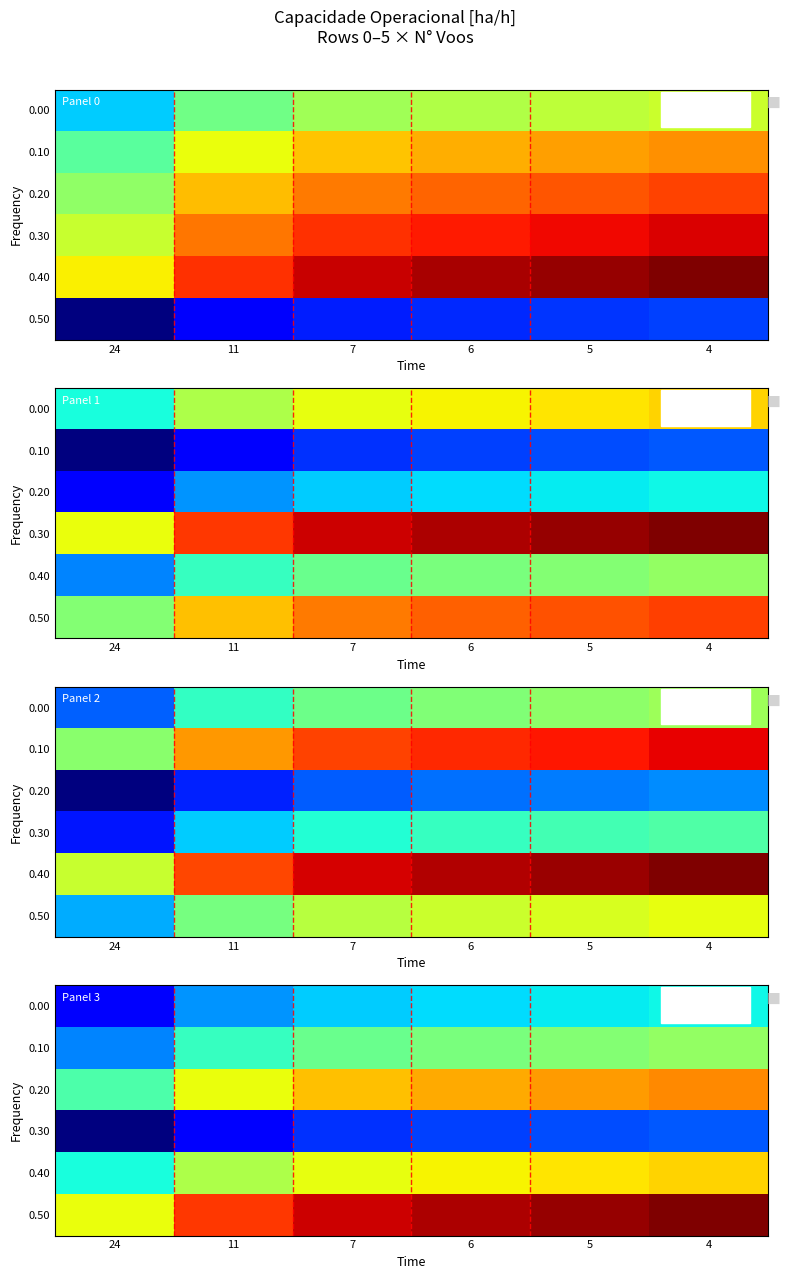

What is the difference between the maximum and minimum values in the 0.20 series?

4.4